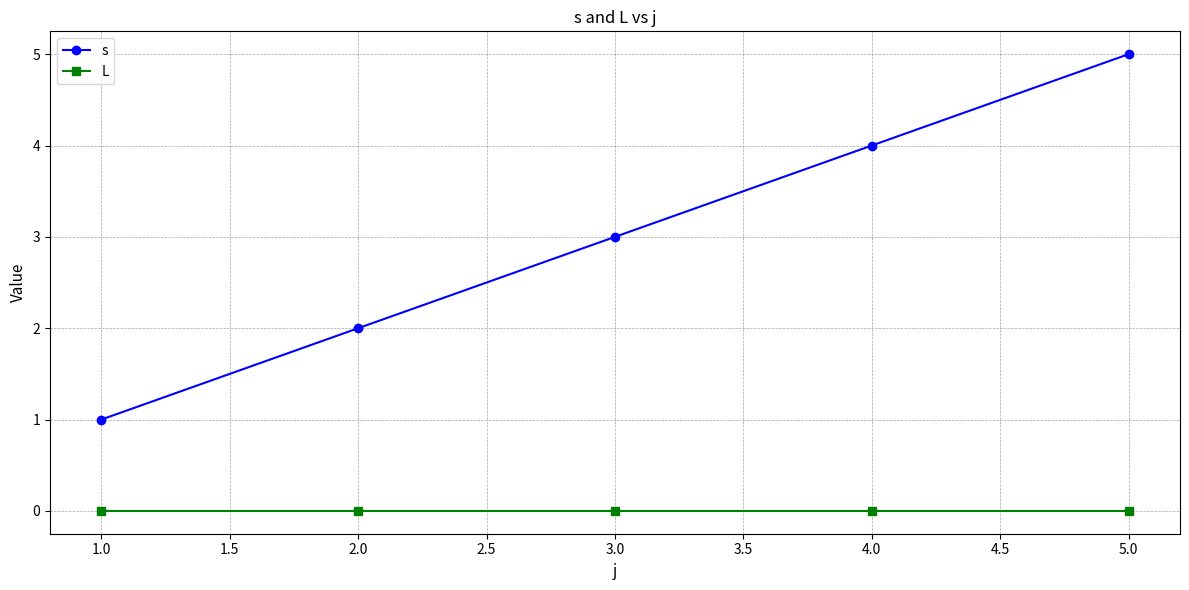

The value of s at 3.0 is 3. True or false?

True